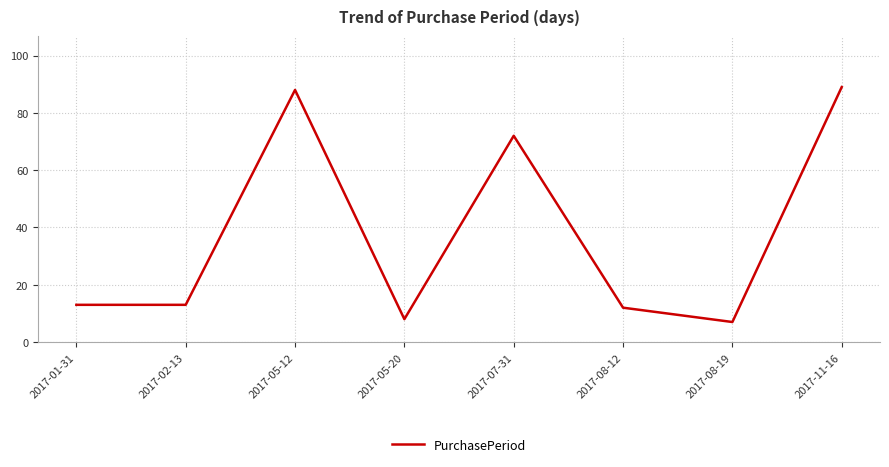

What value does the data have at 2017-07-31, to the nearest 5?

70